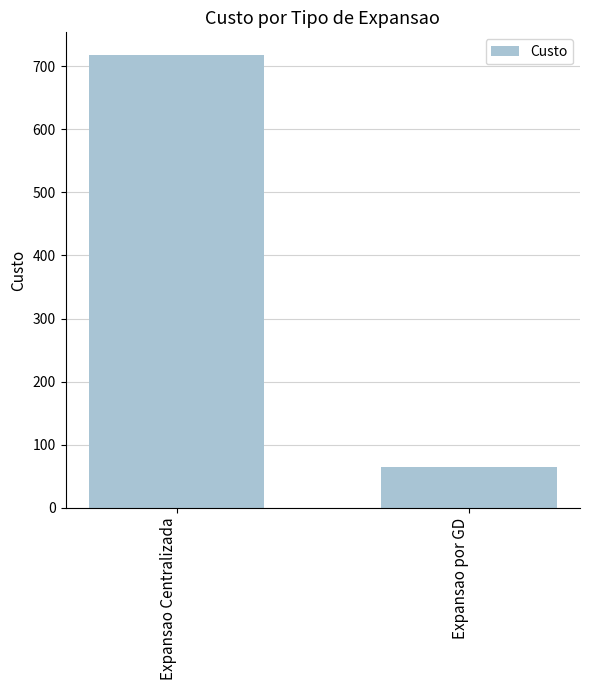

What is the ratio of the value at Expansao por GD to the value at Expansao Centralizada?

0.1